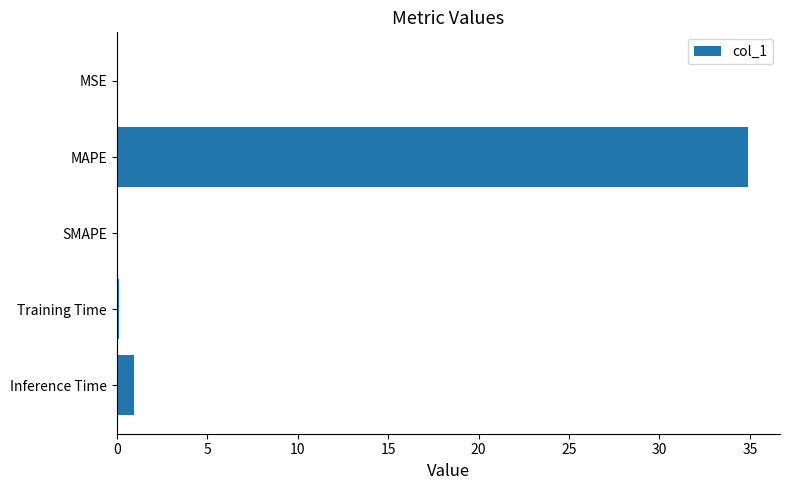

The chart shows a value of 20.1 at SMAPE. True or false?

False